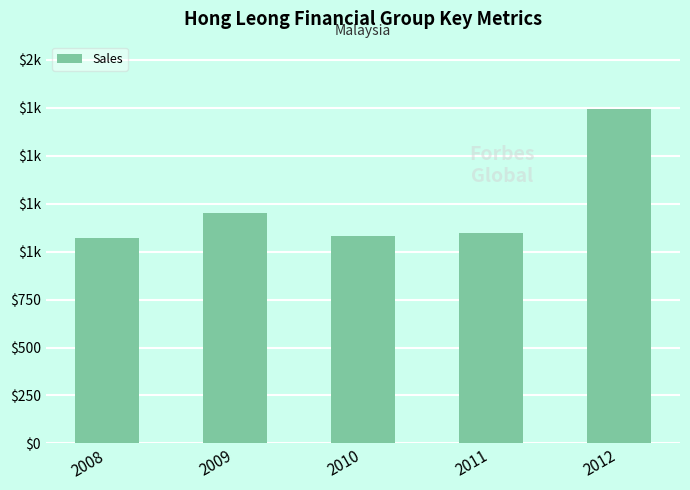

Is it true that the value at 2012 is 623?

False